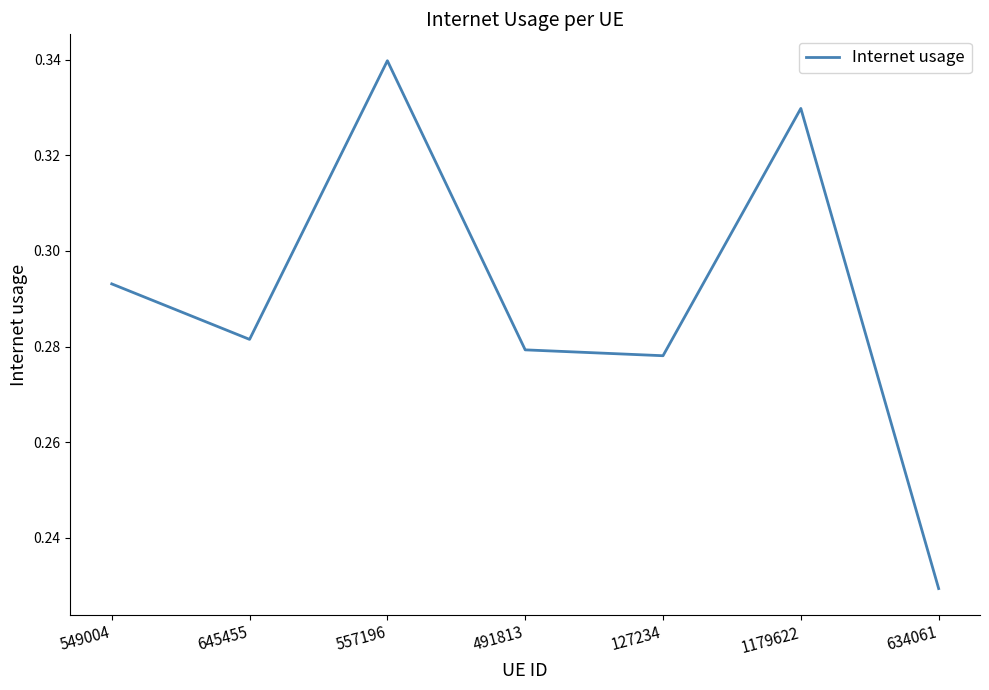

True or false: the data shows 0.1 at 549004.

False